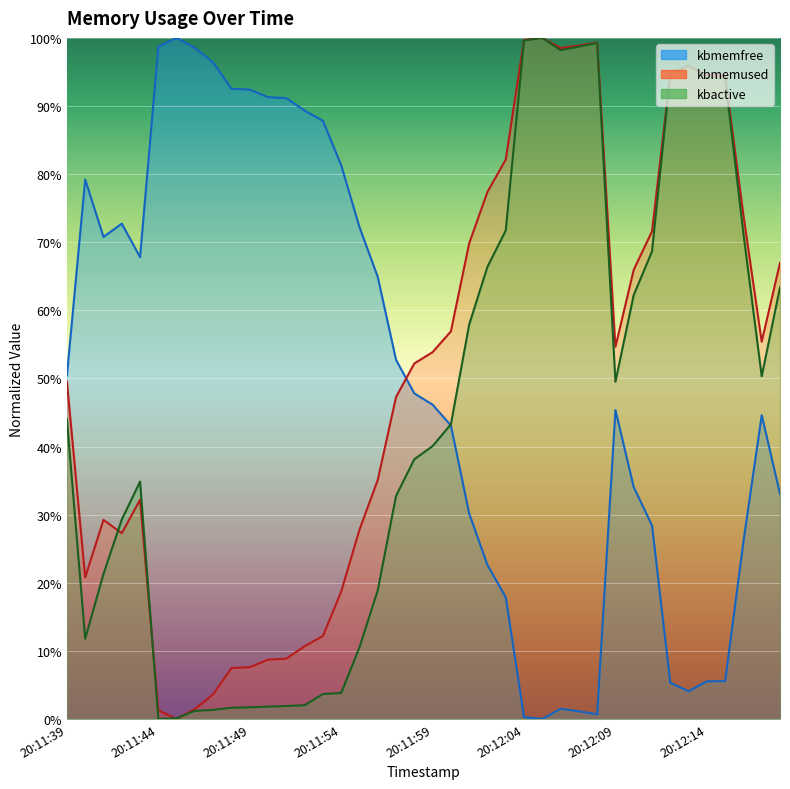

At which category does kbactive reach its first local valley?

20:11:40